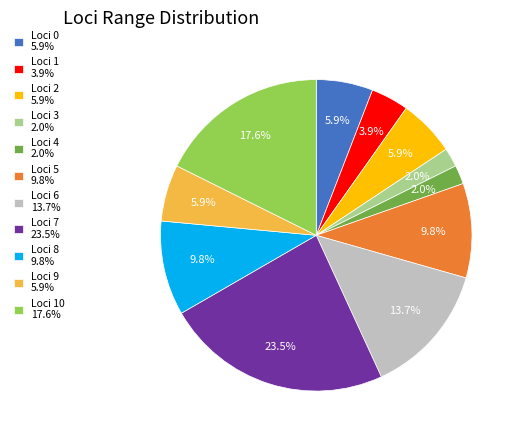

Between Loci 4 2.0% and Loci 6 13.7%, which is larger?

Loci 6 13.7%